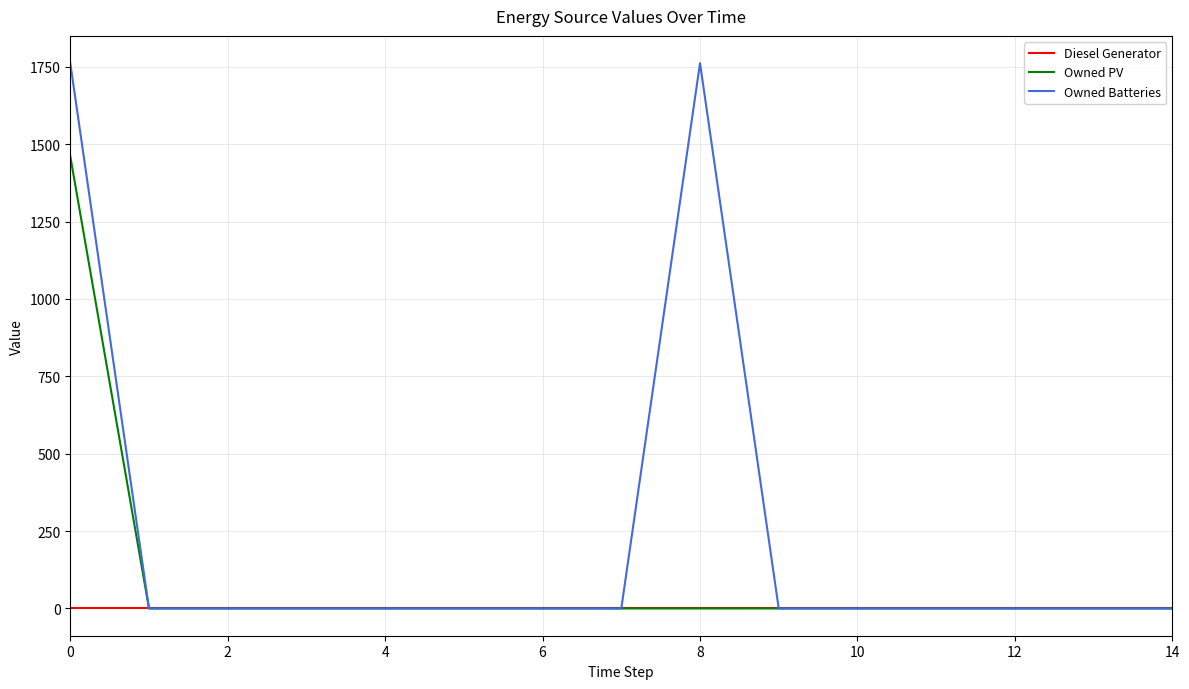

Which series has the largest range (max minus min)?

Owned Batteries